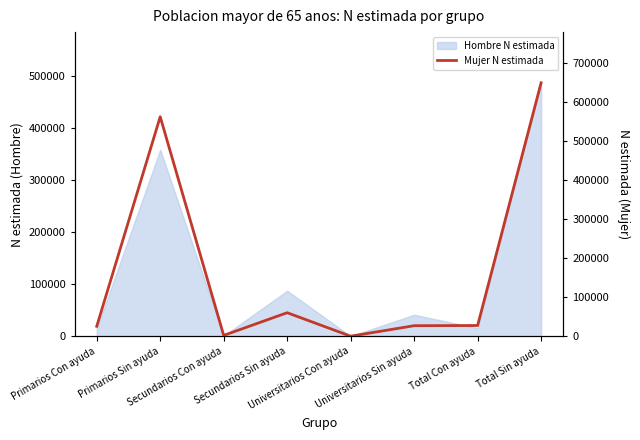

Which label corresponds to the smallest value in the chart?

Universitarios Con ayuda